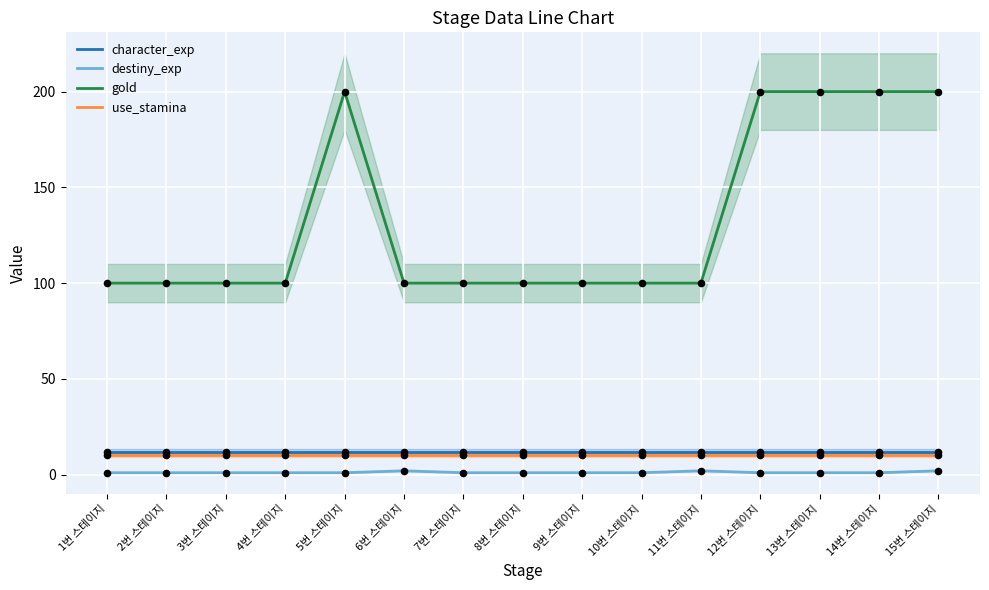

At how many categories does at least one series exceed 95?

15